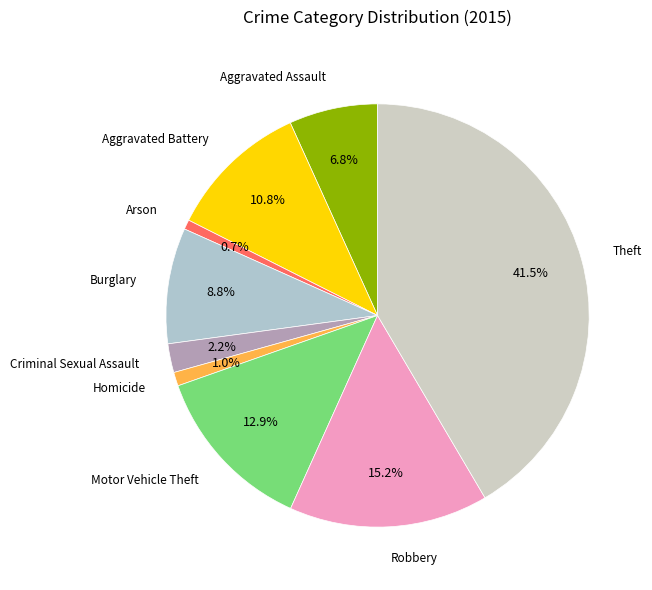

Is it true that Aggravated Assault is 14% of the pie?

False